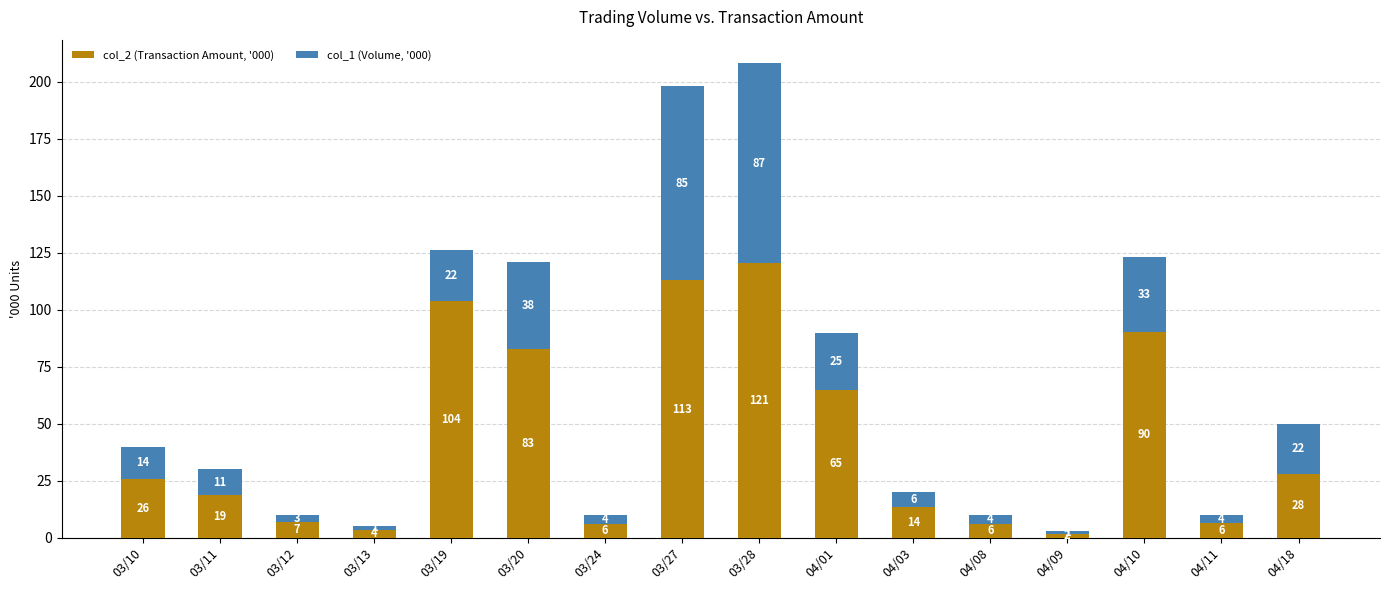

Are the bars grouped side by side (vs. stacked)?

No